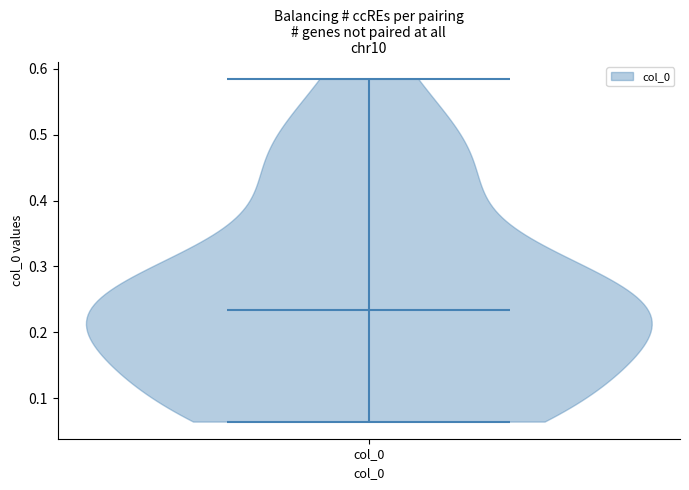

What is the lowest point the violin for col_0 reaches on the y-axis? The values are not printed on the chart, so give them approximately, as read against the axis.

0.06